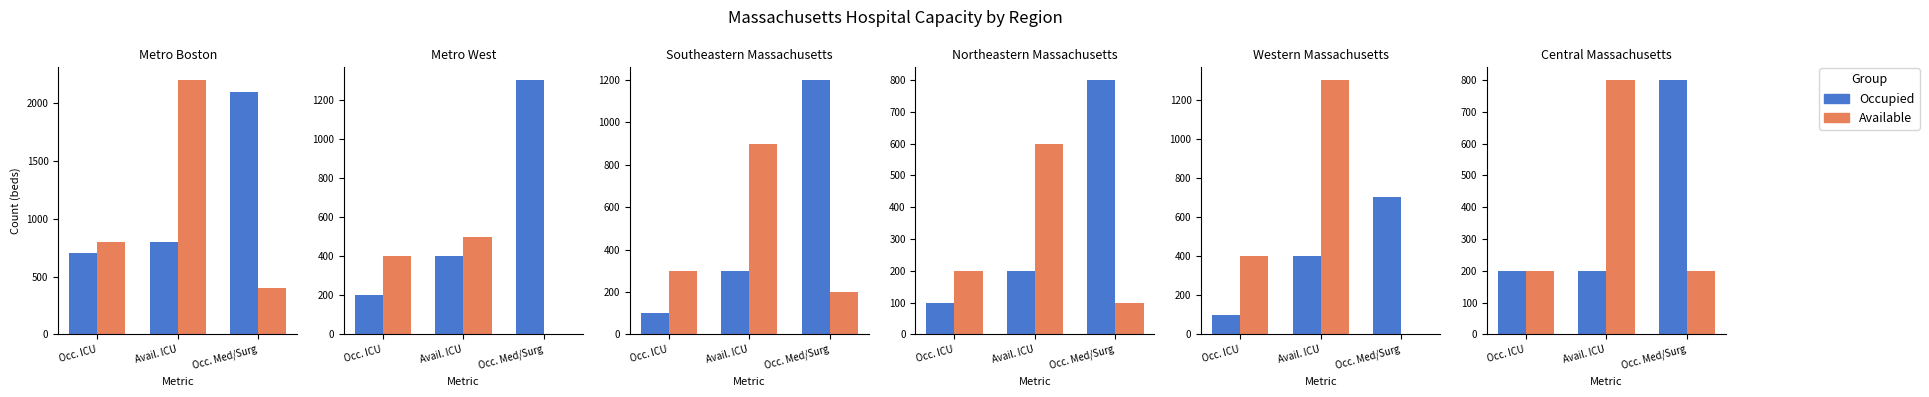

What is the value of the Available bar at the 2nd from the left?

800